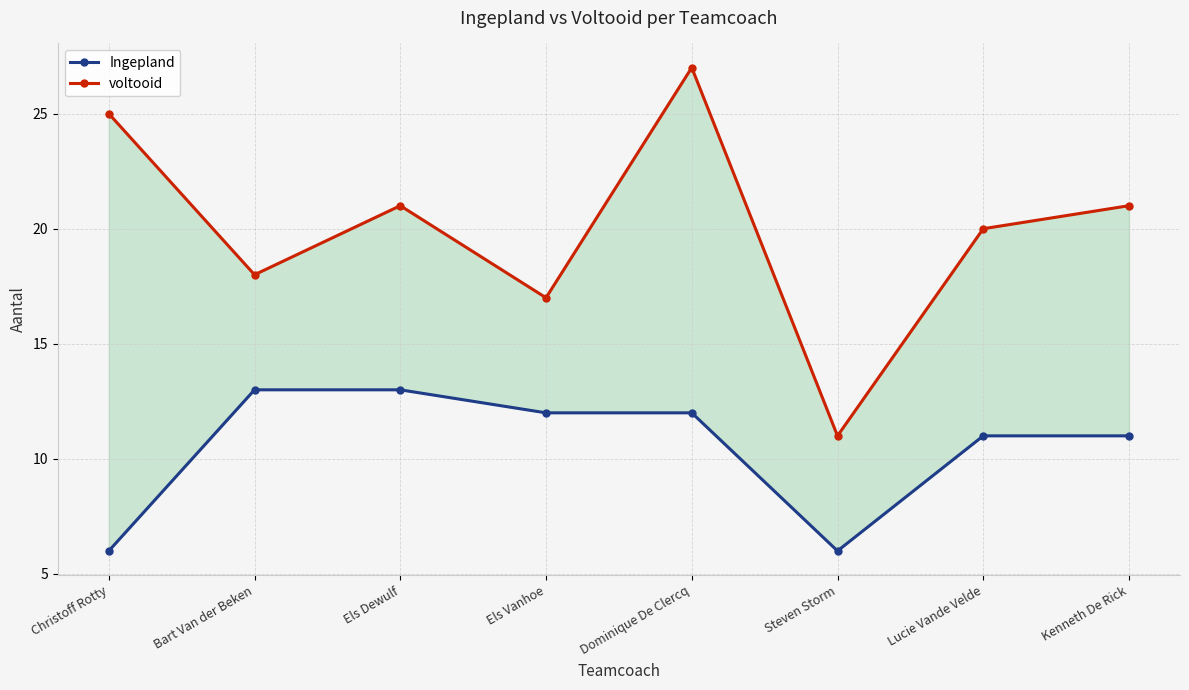

What is the sum of all voltooid values?

160